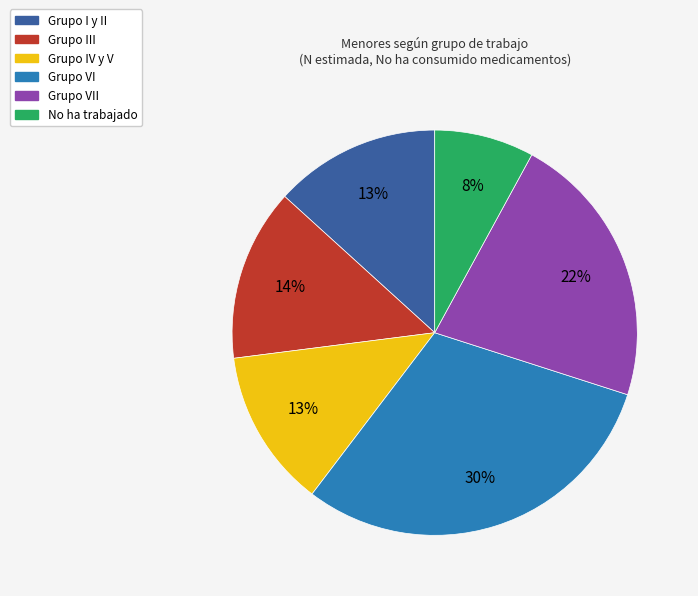

To the nearest percent, what is the difference between the largest and smallest slice percentages?

22%